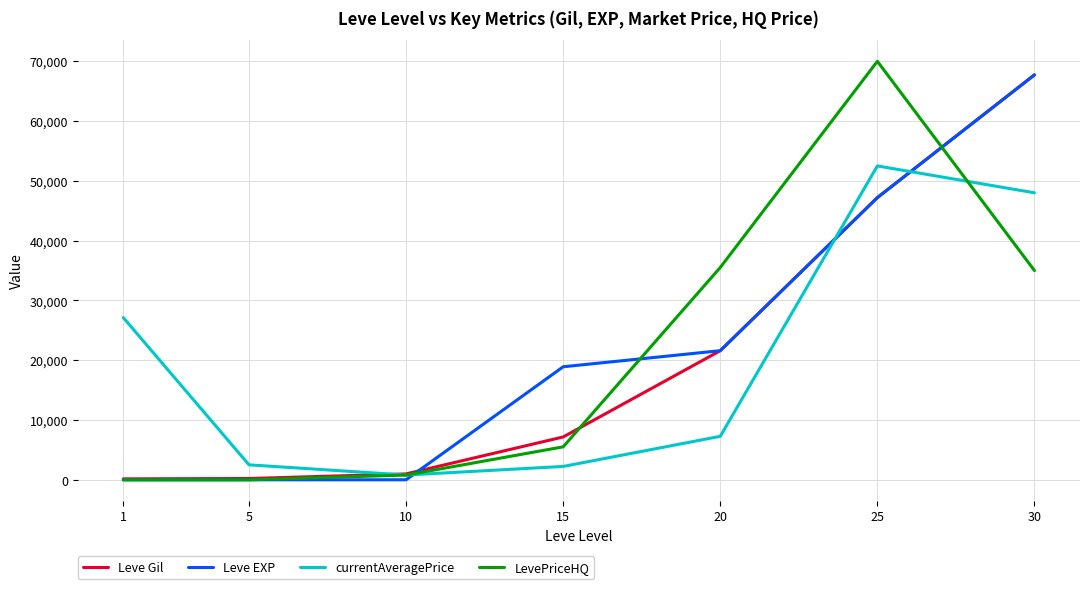

What is the greatest value displayed?

70000.0